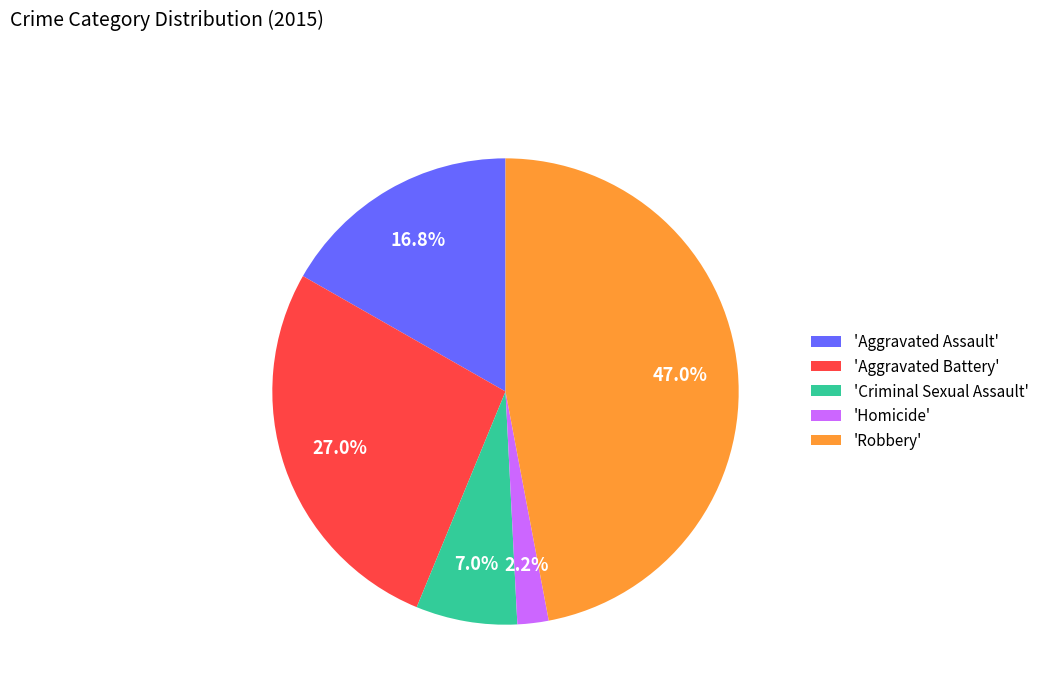

How many slices are in this pie chart?

5